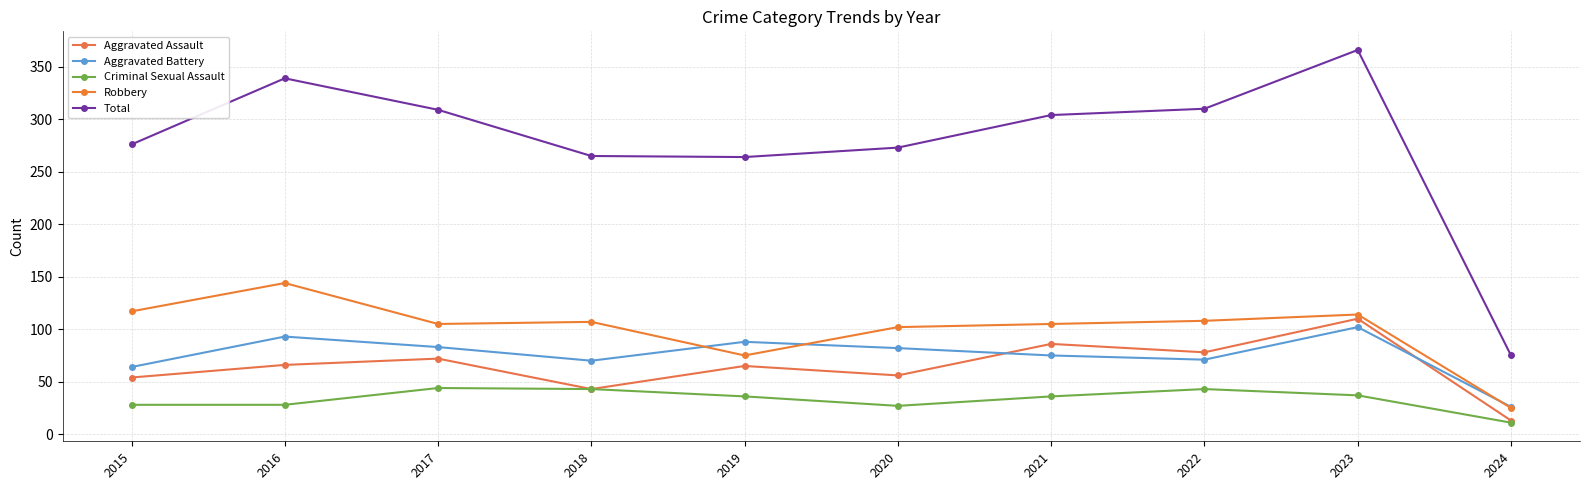

Count the number of data series in this chart.

5